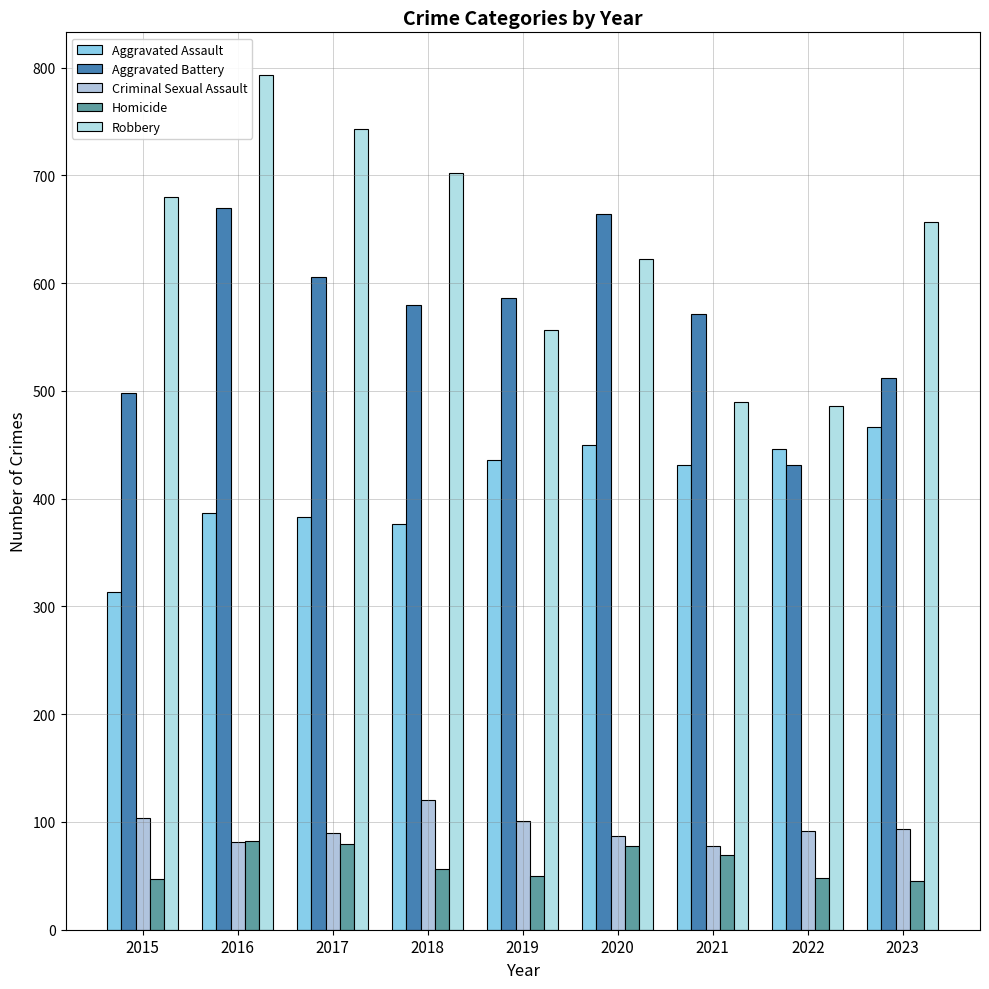

The Aggravated Assault series shows 534 at 2016. True or false?

False